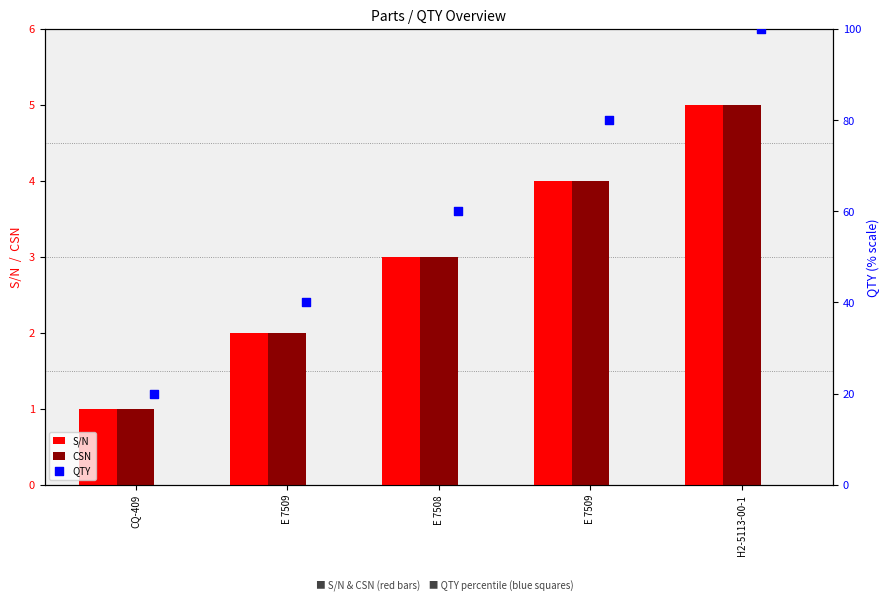

Which series contains the highest Y value?

QTY